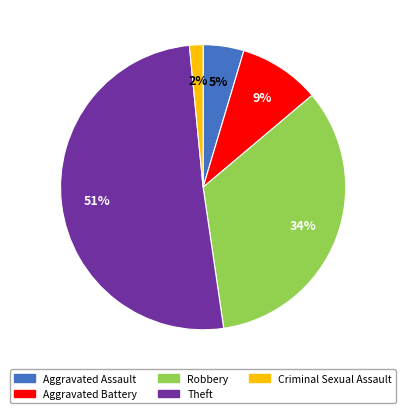

Rank the categories by value from lowest to highest.

Criminal Sexual Assault, Aggravated Assault, Aggravated Battery, Robbery, Theft